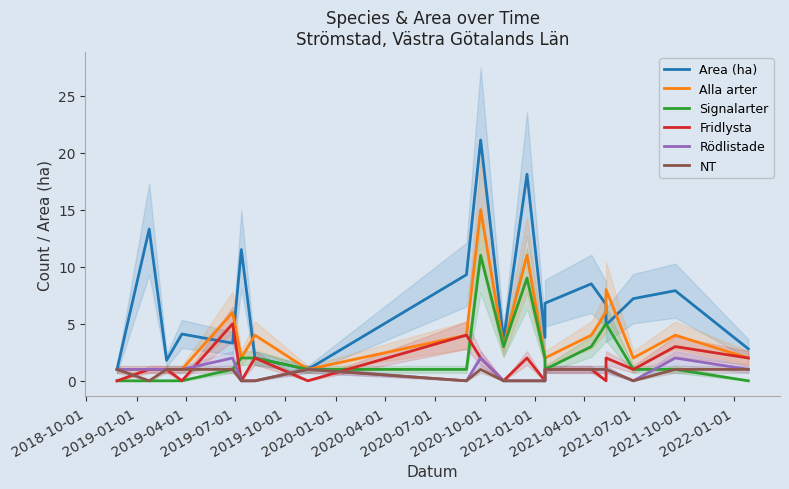

List the series in order of their peak value, lowest first.

NT, Rödlistade, Fridlysta, Signalarter, Alla arter, Area (ha)